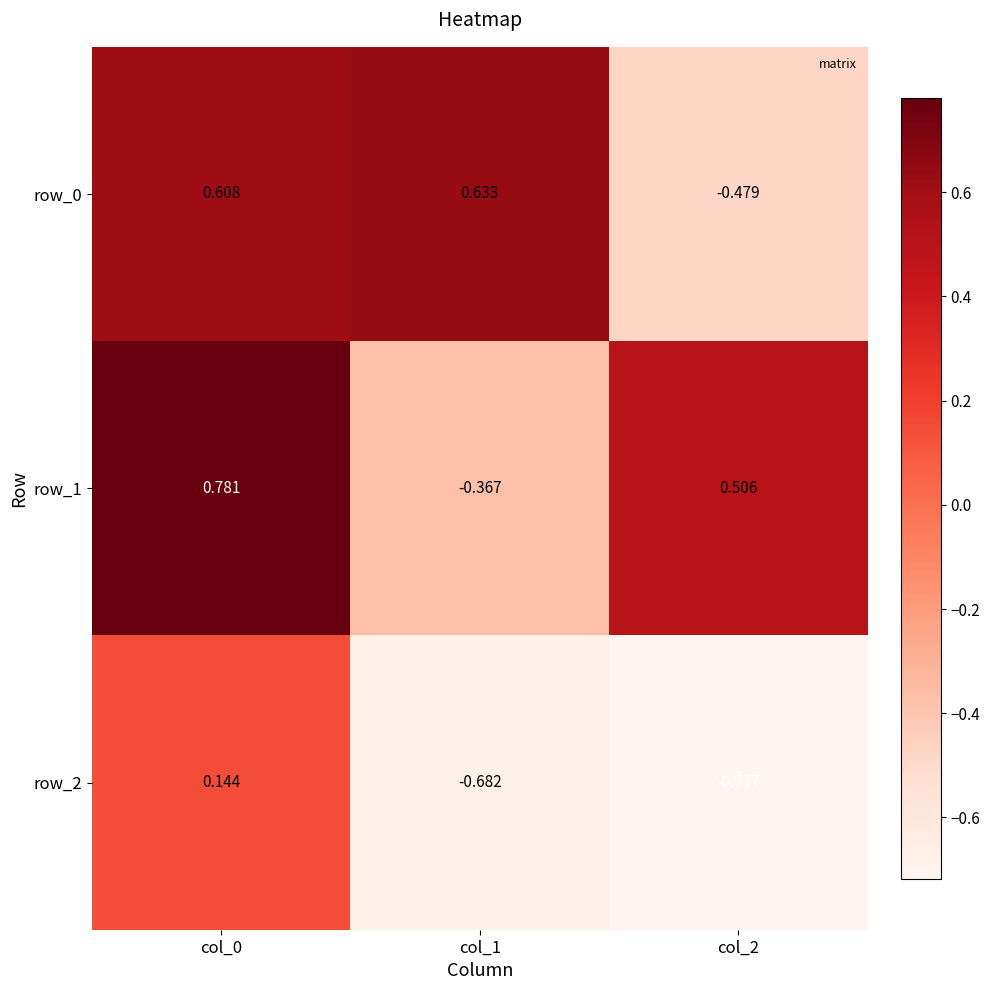

Rank the categories by row_1 value from highest to lowest.

col_0, col_2, col_1